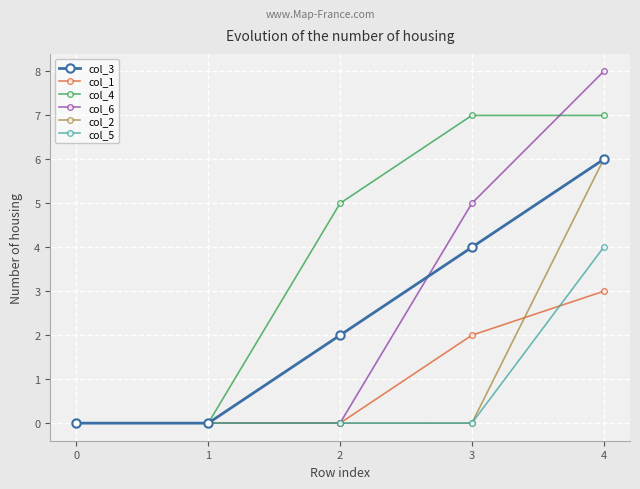

True or false: col_1 has more than 2 points higher than both neighbors.

False